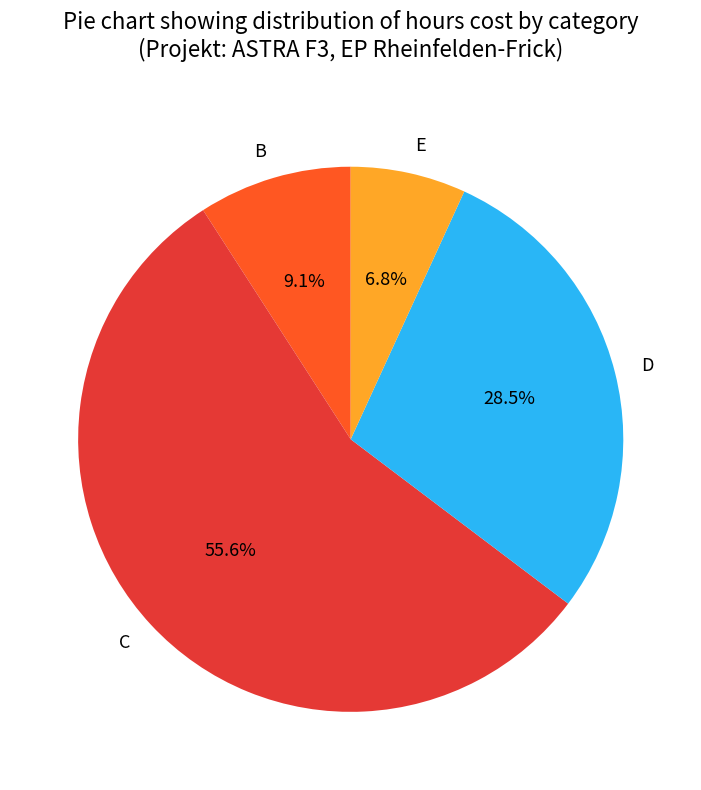

Does E represent more than half of the total?

No